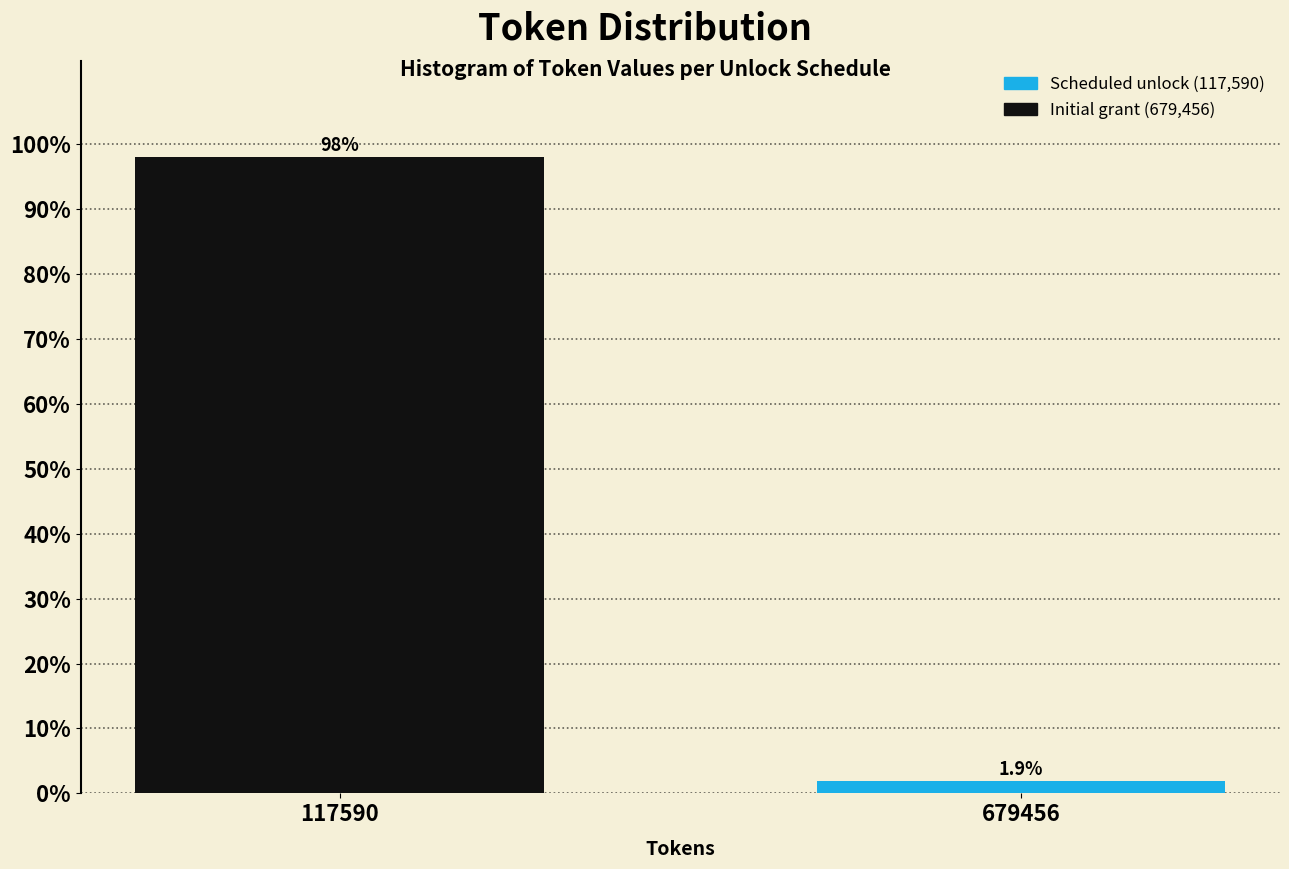

Reading left to right, transcribe all the data shown in this chart.

117590=98.1	679456=1.9